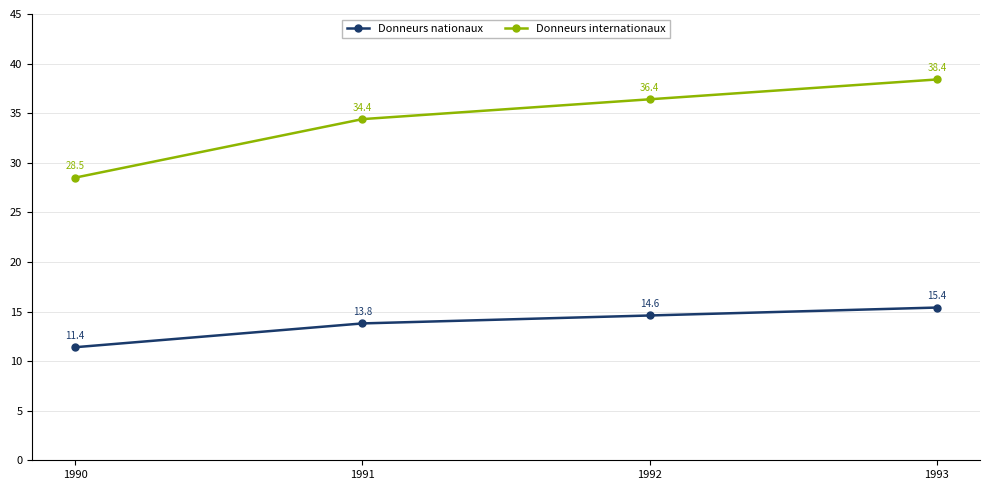

Which series has the widest spread of values?

Donneurs internationaux